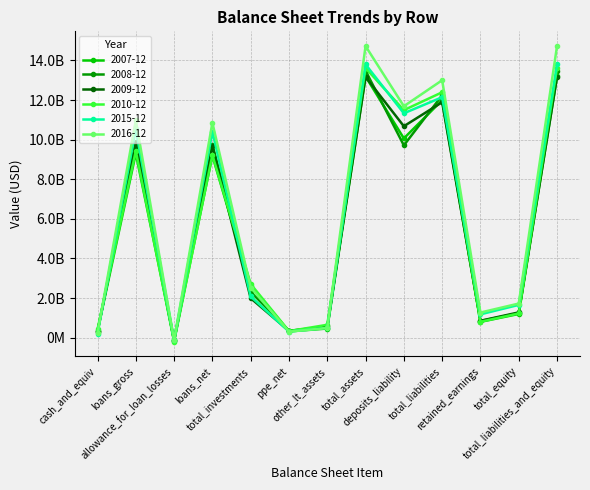

What is the lowest value of the 2010-12 series?

-196913000